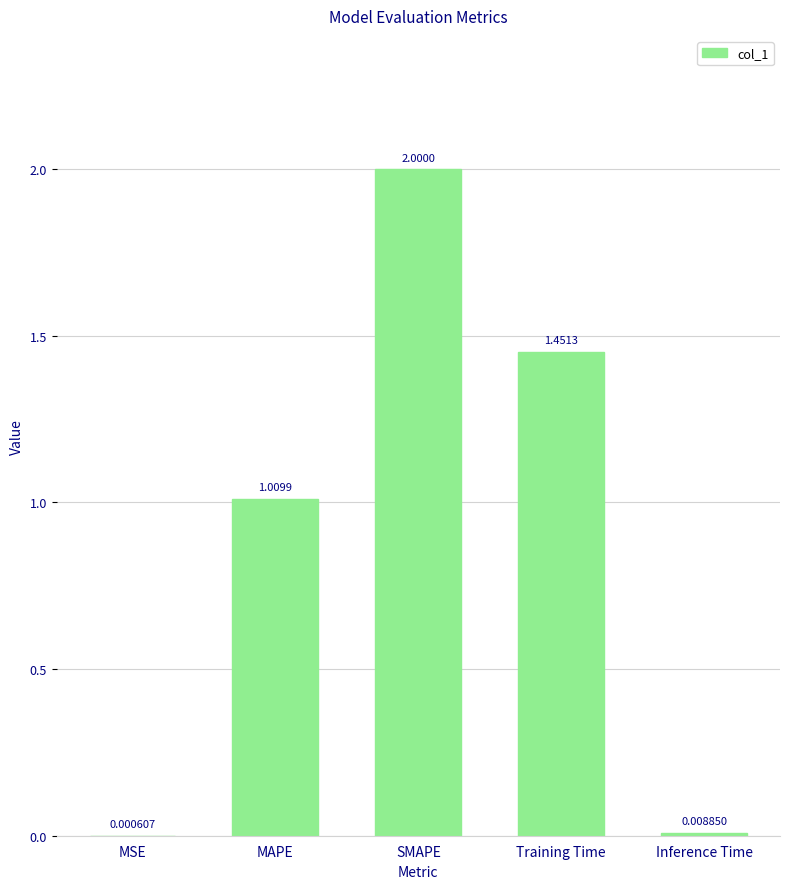

Which label corresponds to the largest value in the chart?

SMAPE